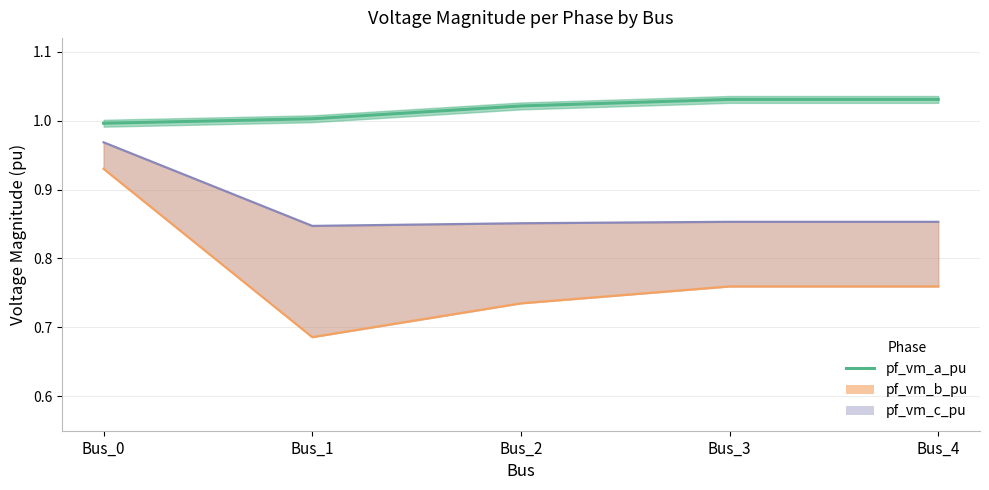

Which category has the lowest value across all series?

Bus_1